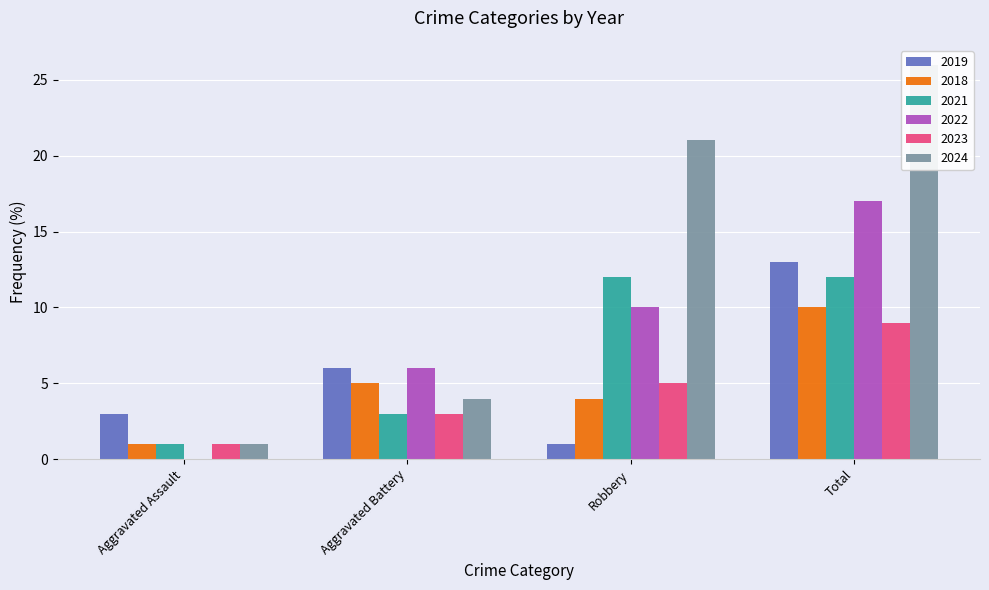

Rank the categories by 2024 value from lowest to highest.

Aggravated Assault, Aggravated Battery, Robbery, Total